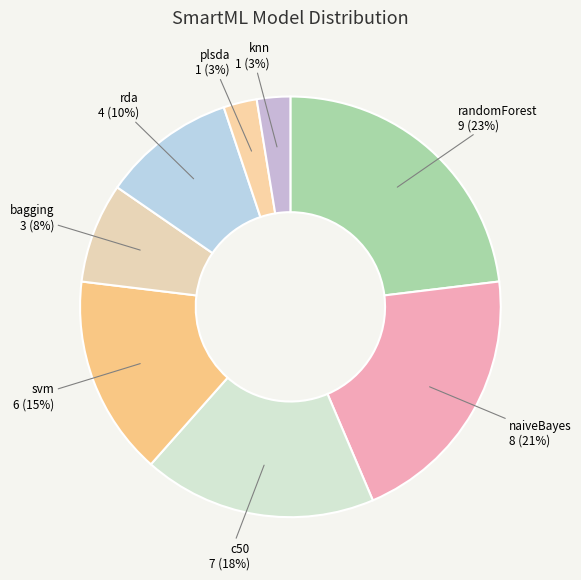

Which has a higher value, svm or knn?

svm